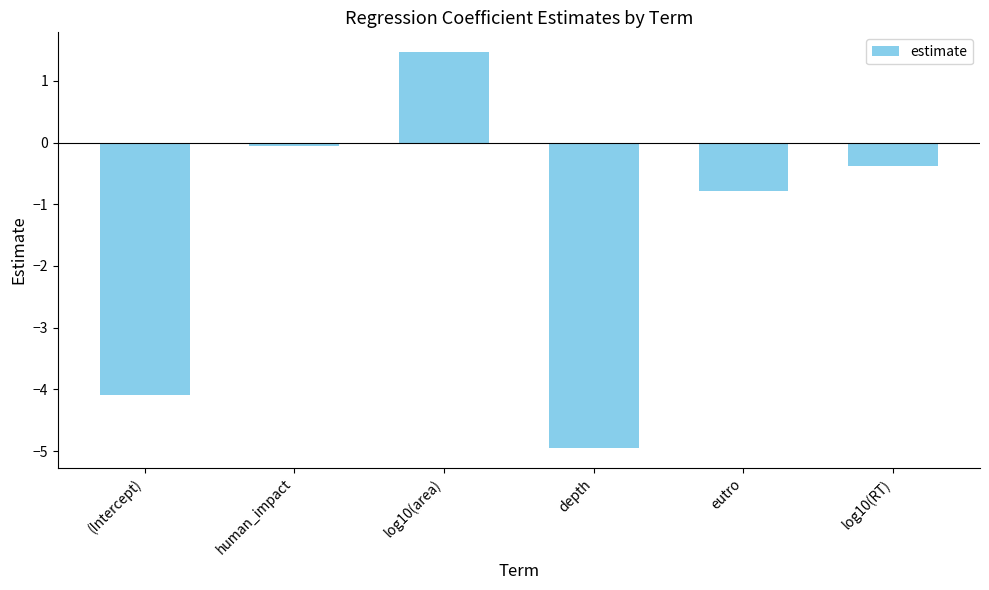

Reading left to right, extract all data points from this chart.

-4.1	-0.1	1.5	-4.9	-0.8	-0.4